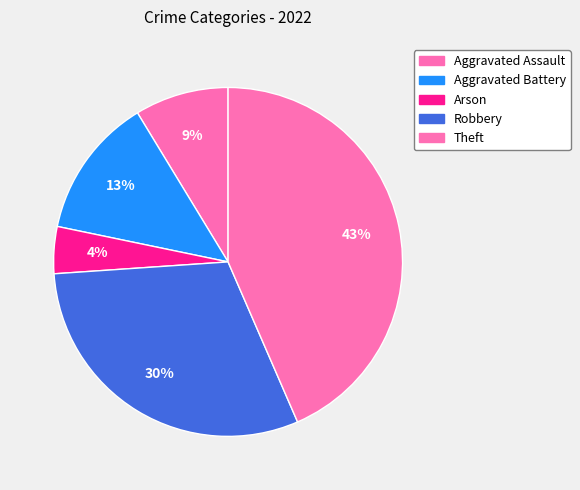

How many slices are in this pie chart?

5